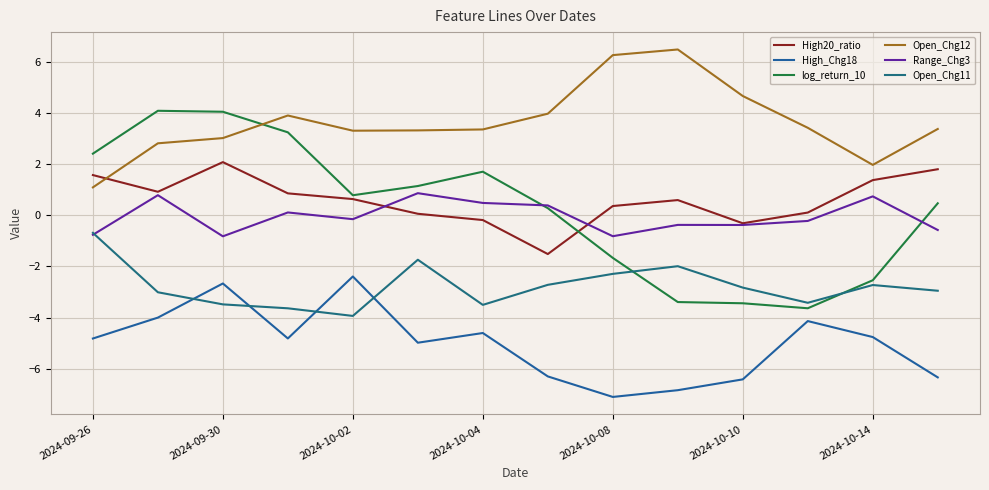

What is the average value of the Open_Chg11 series?

-2.8